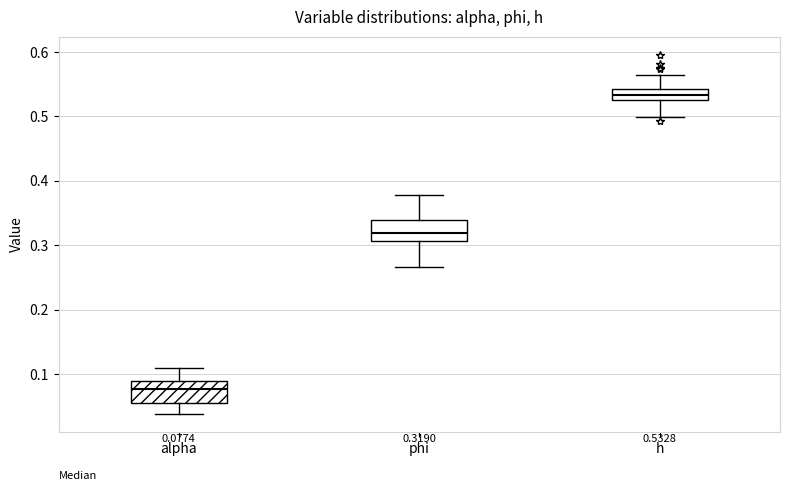

Which box has the lowest median line?

alpha